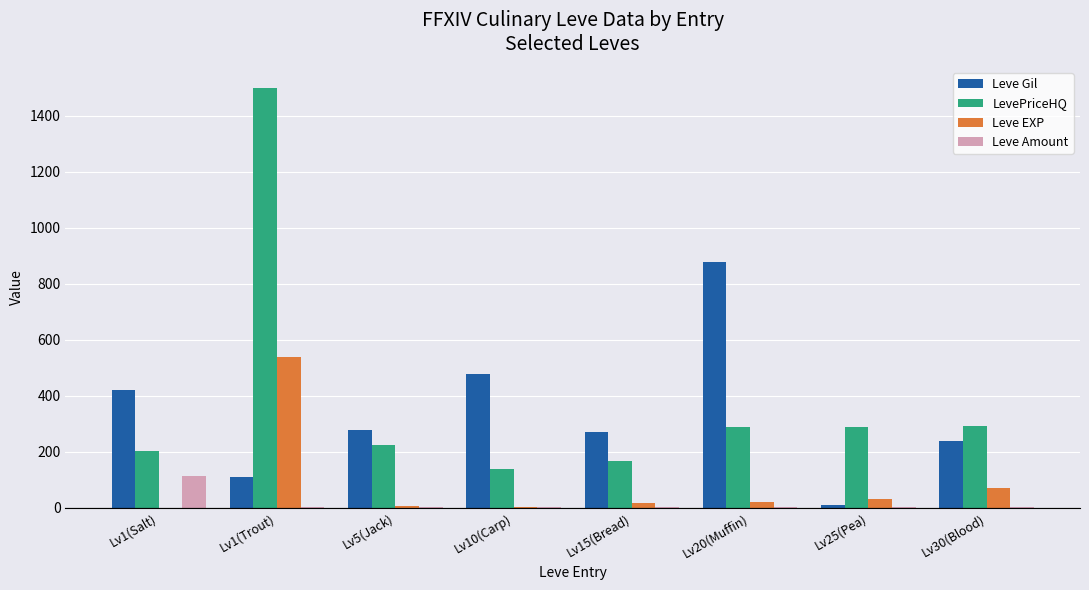

At which category does the chart reach its peak across all series?

Lv1(Trout)